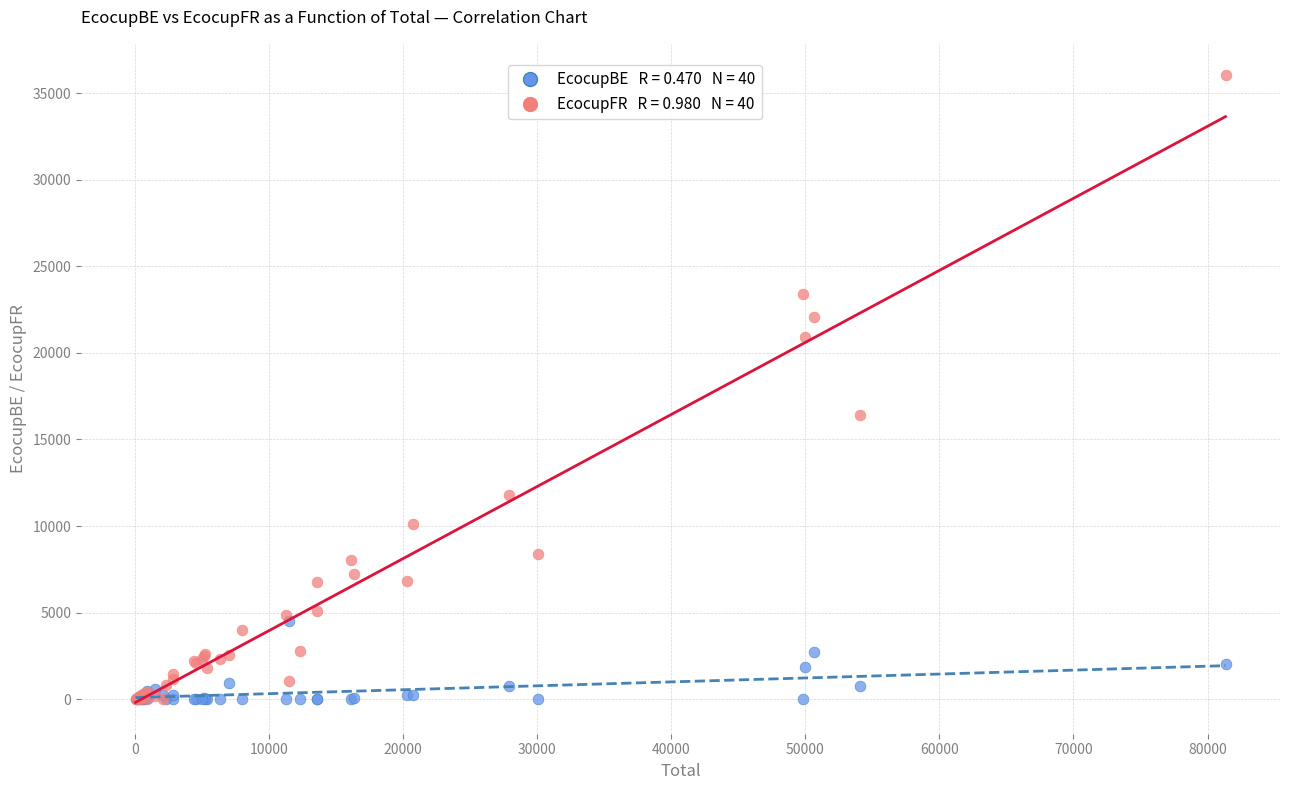

Across all series, what Y value is closest to 18016?

16405.7